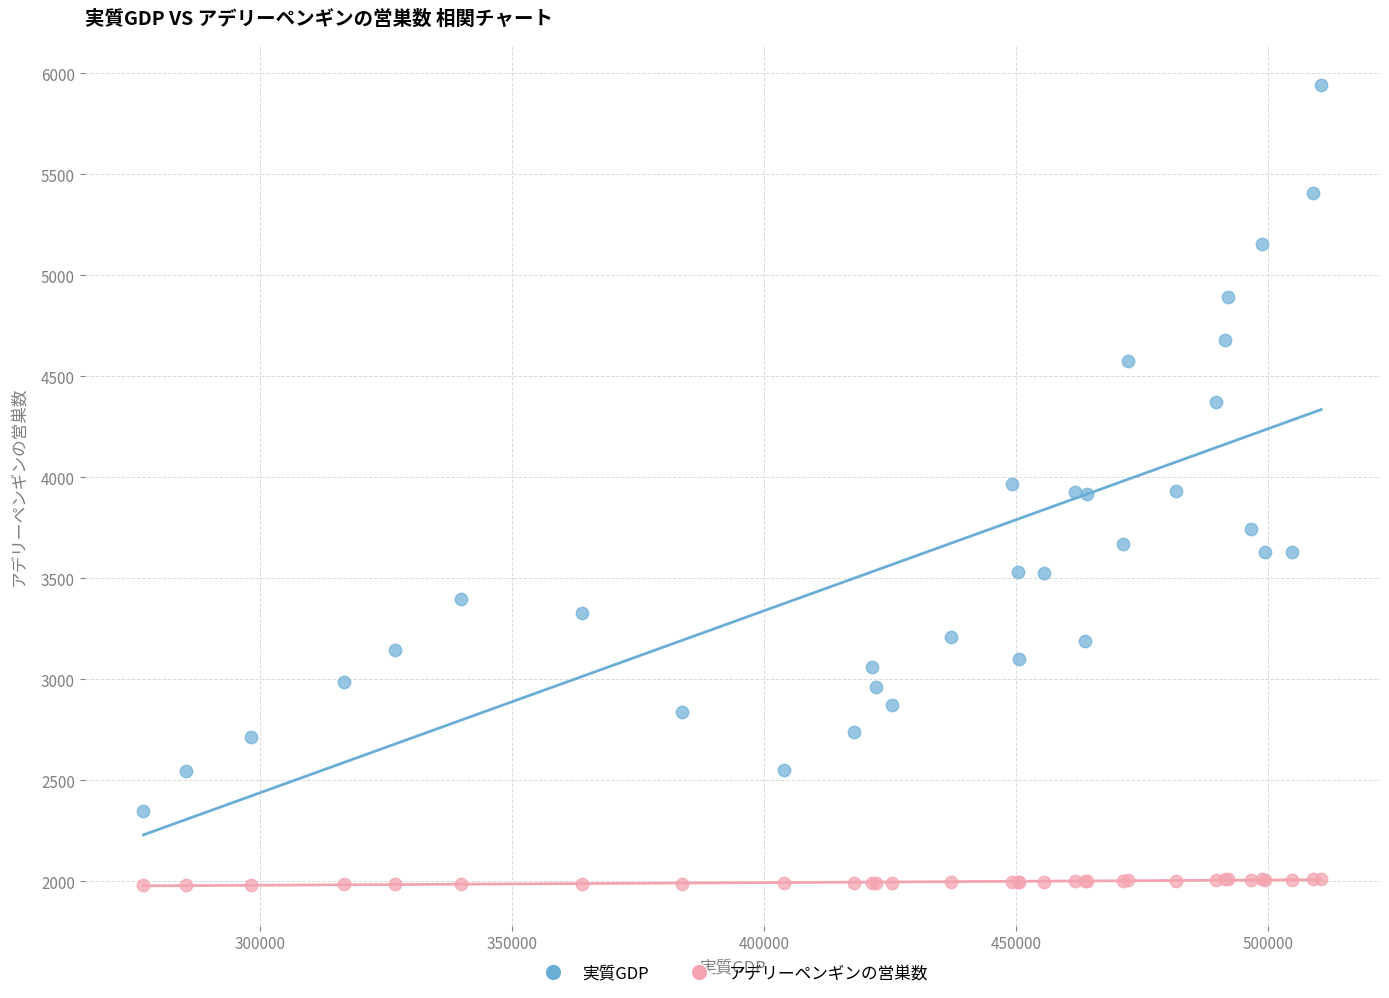

Which series contains the highest Y value?

実質GDP